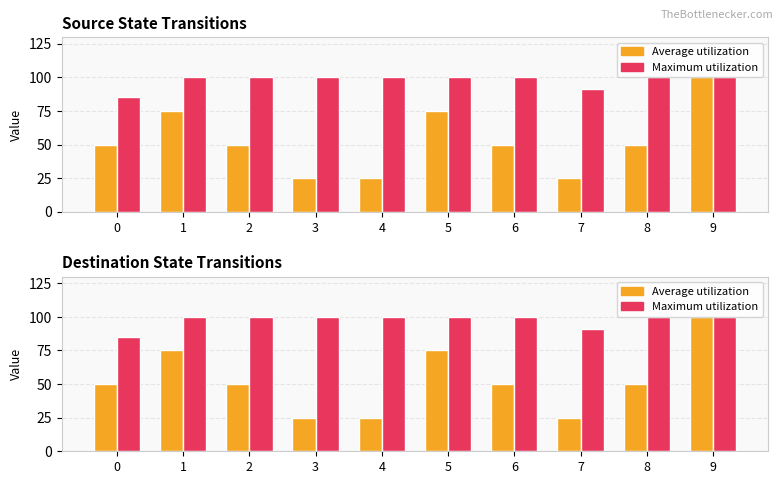

Is the value of Maximum utilization at 5 greater than the value of Average utilization at 4?

Yes